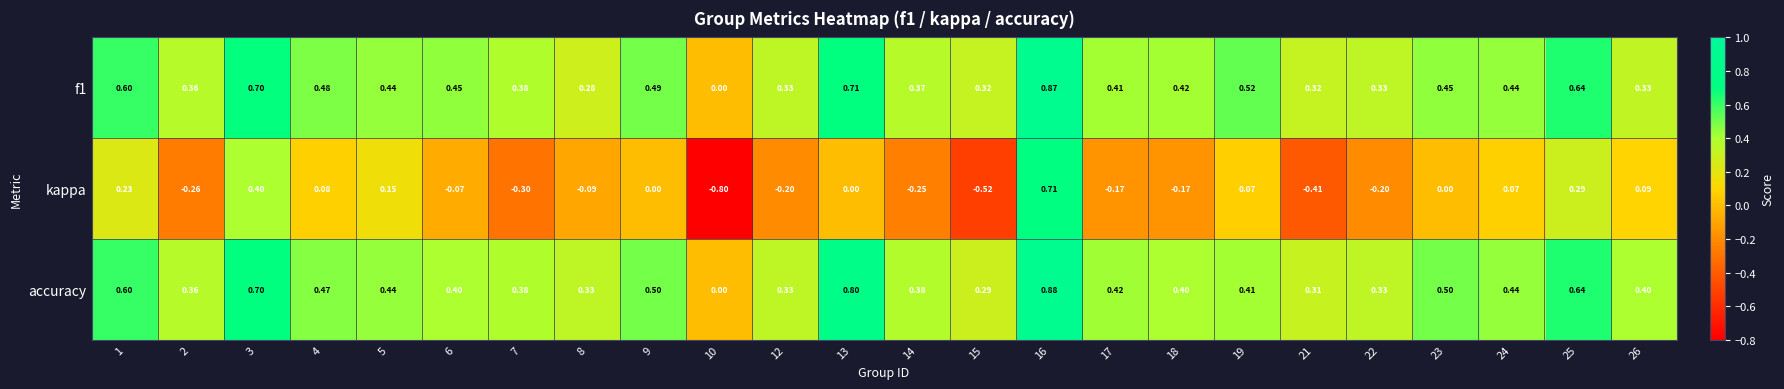

At 14, list the series in order from largest to smallest.

accuracy, f1, kappa